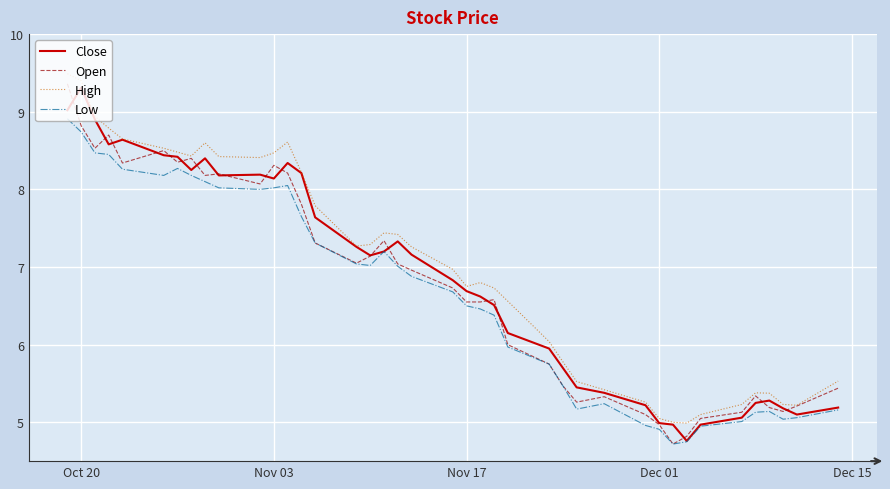

Which series has the largest range (max minus min)?

Open